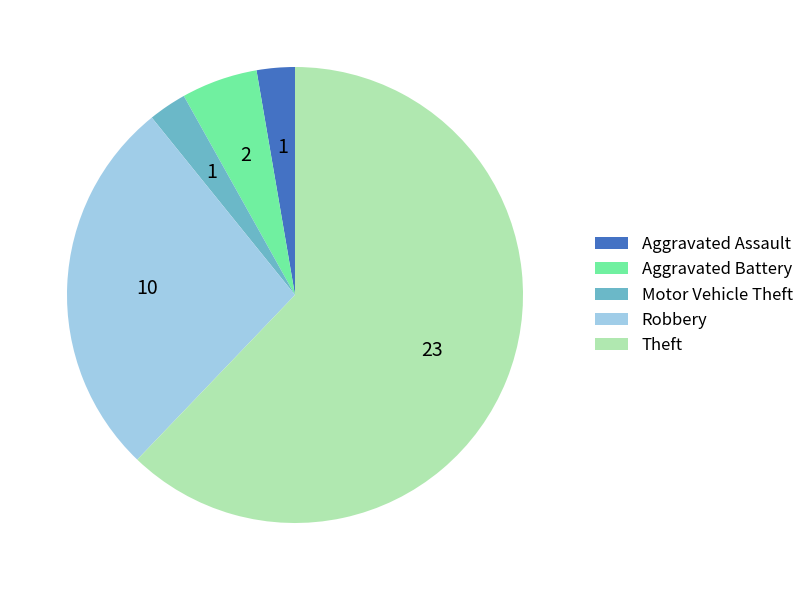

What is the ratio of the value at Robbery to the value at Theft?

0.4